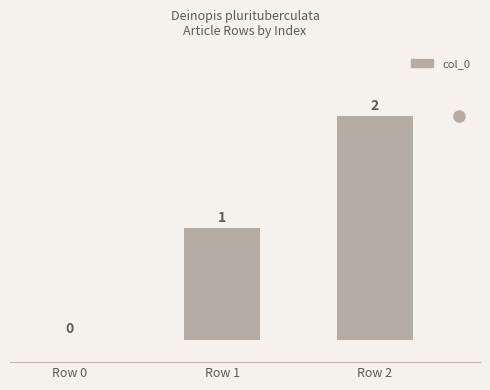

The chart shows a value of 2 at Row 2. True or false?

True